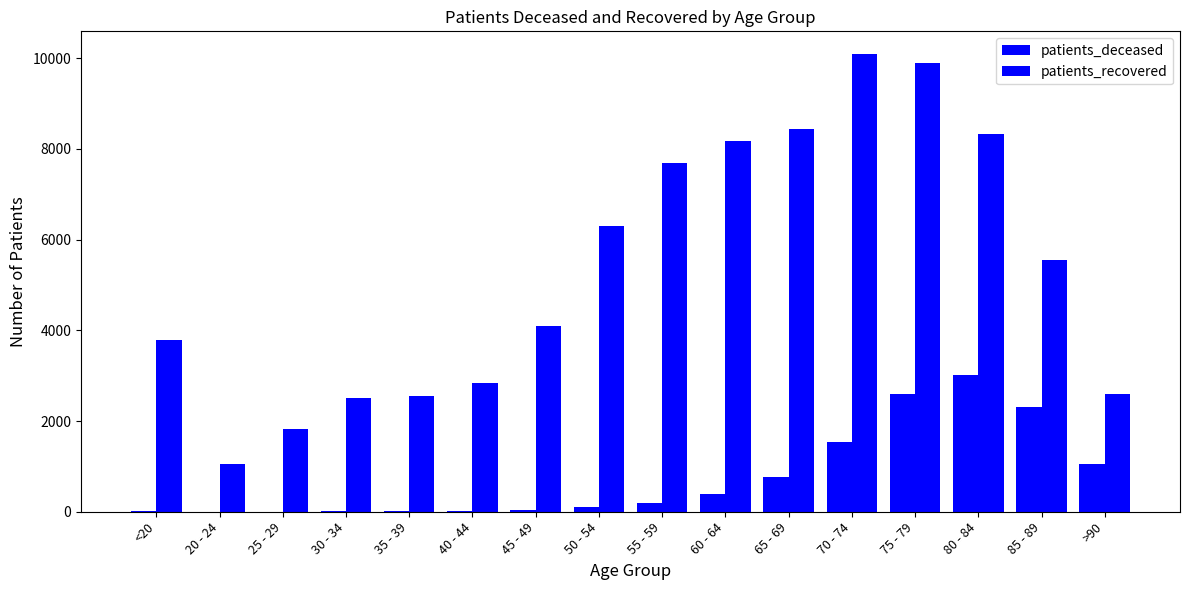

How many data points does each series have?

16